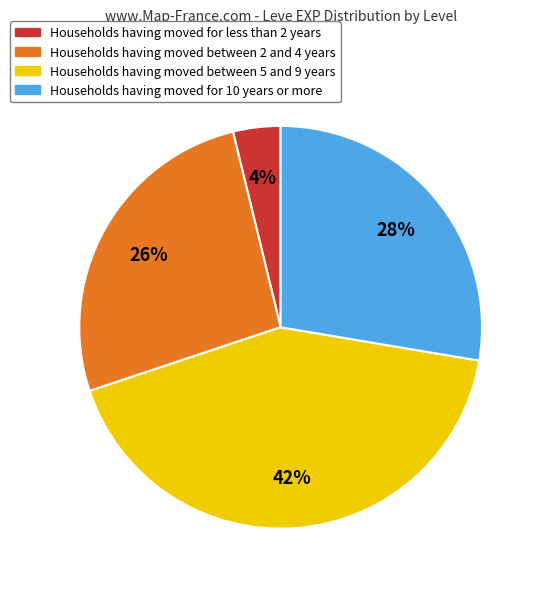

The Households having moved between 2 and 4 years slice represents 26% of the pie. True or false?

True